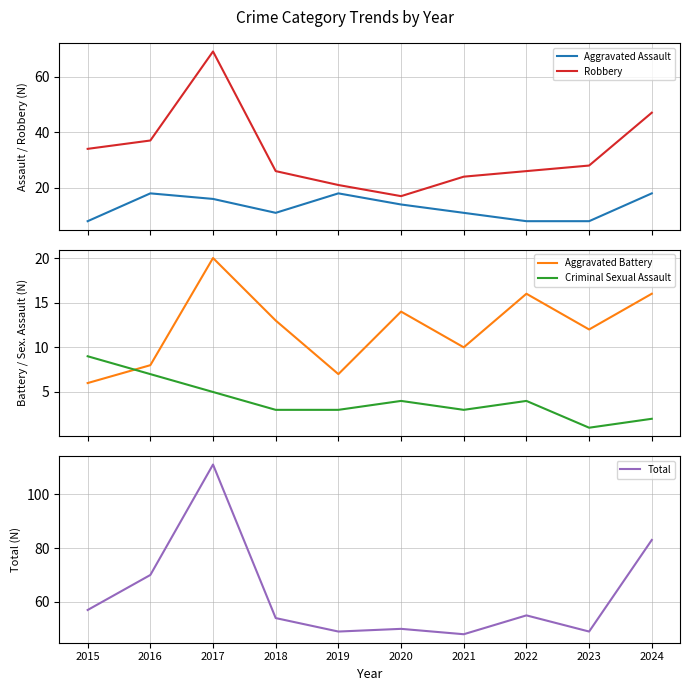

What is the difference between the maximum and minimum values in the Aggravated Assault series?

10